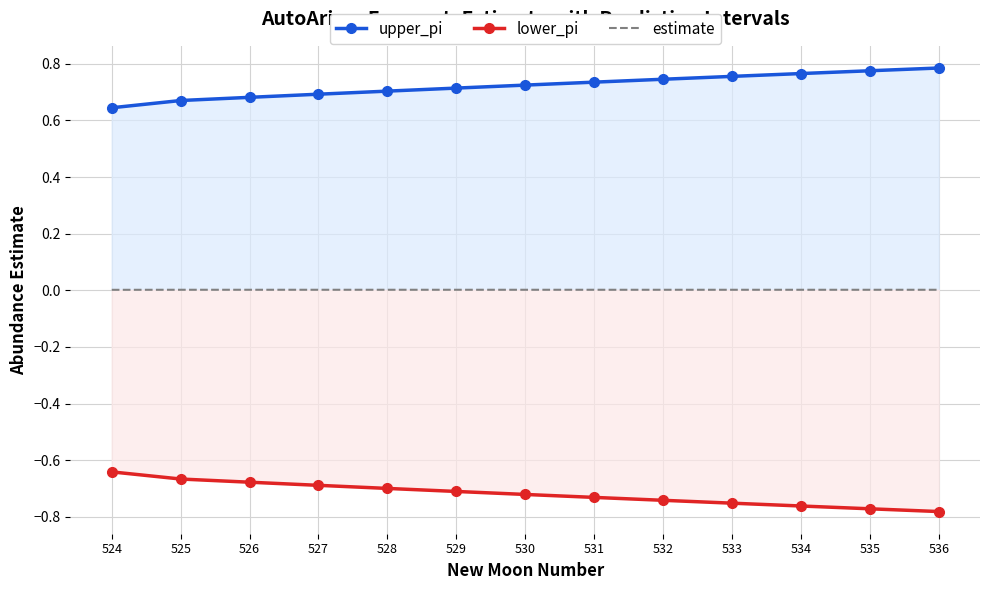

List the series in order of their overall mean, highest first.

upper_pi, estimate, lower_pi